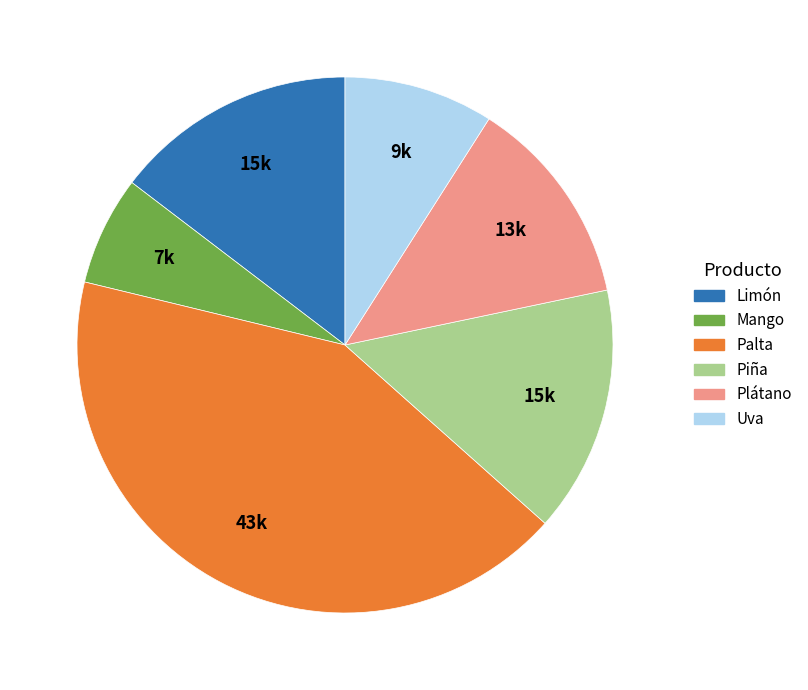

Approximately how many times larger is the value at Uva compared to Piña?

0.6